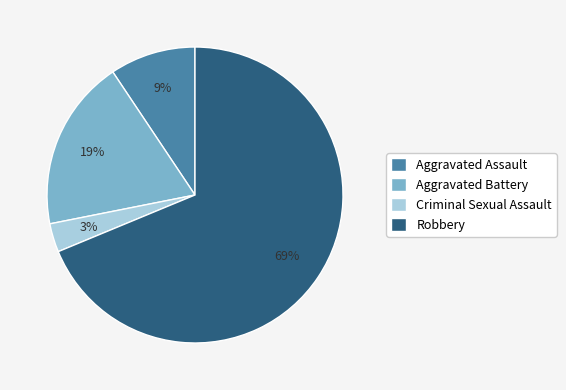

To the nearest percent, what is the average slice percentage?

25%